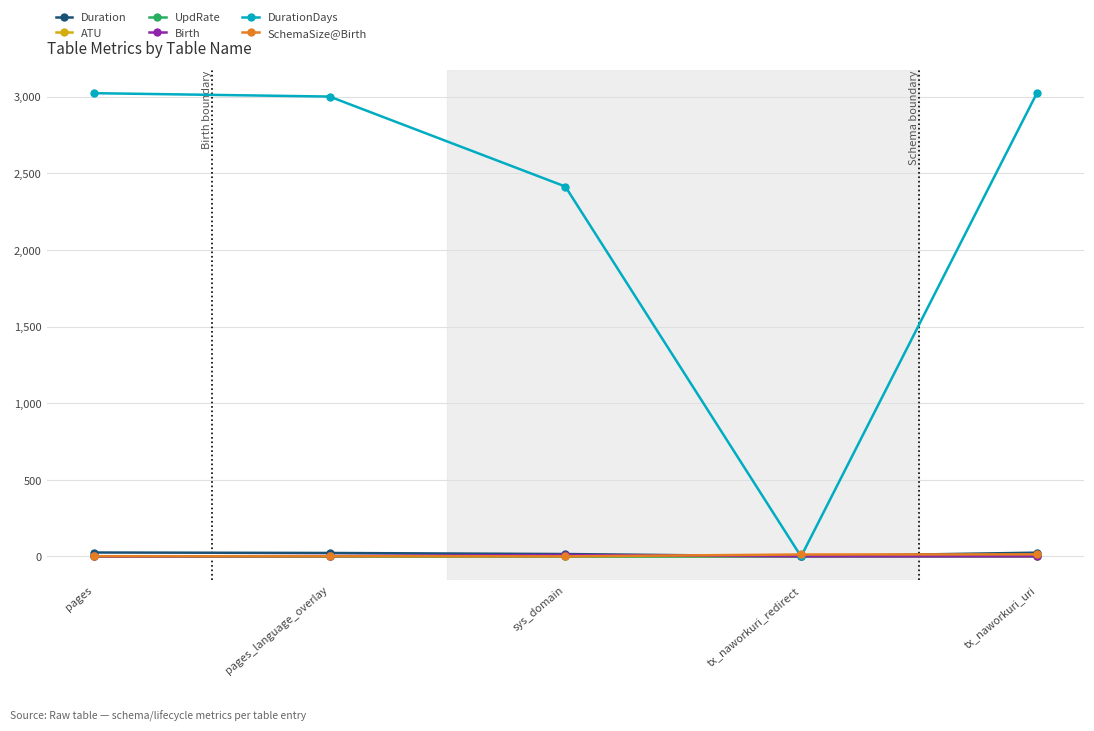

Where is DurationDays nearest to the value 1511?

sys_domain